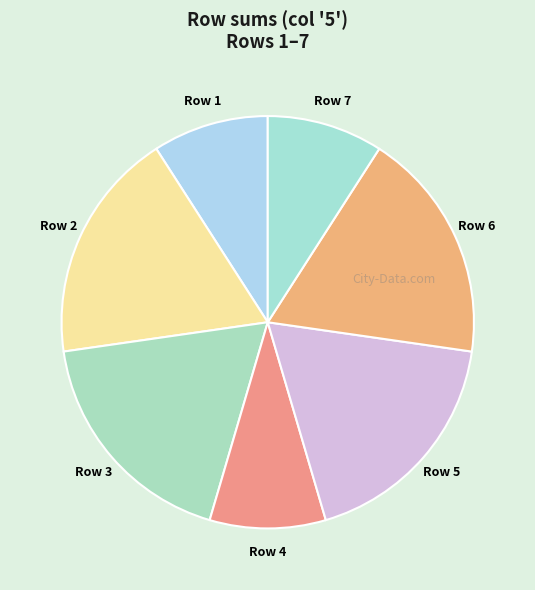

True or false: Row 1 accounts for 9% of the total.

True